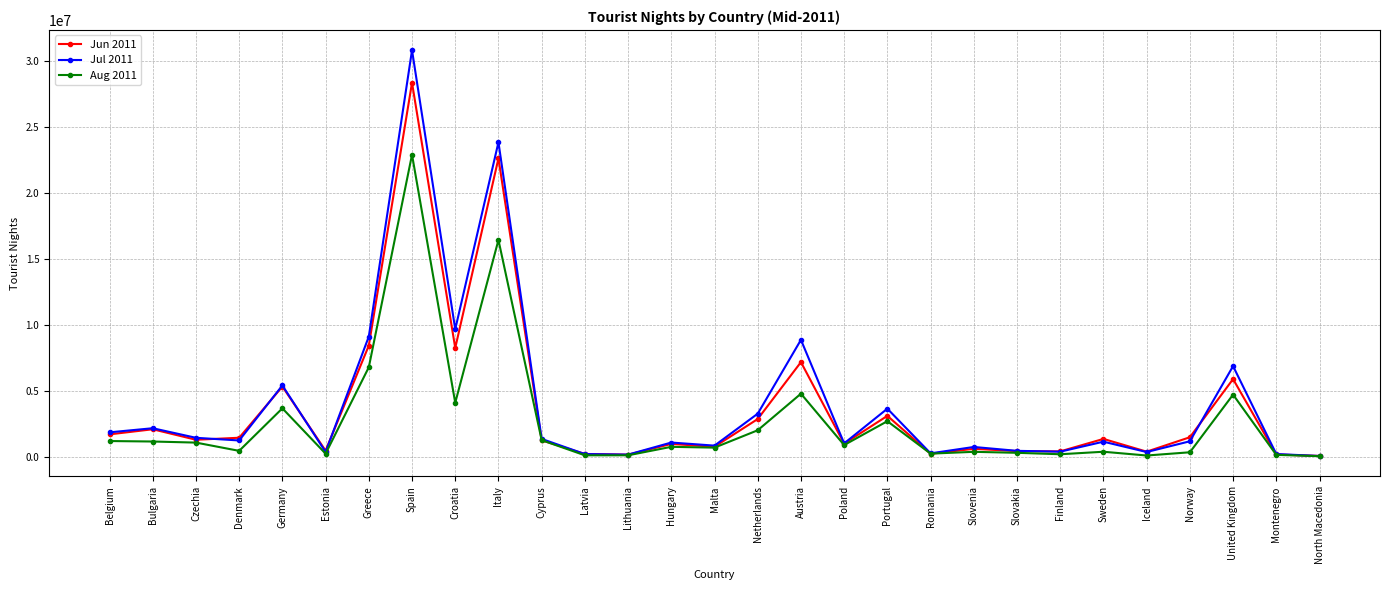

Does the chart have visible grid lines?

Yes